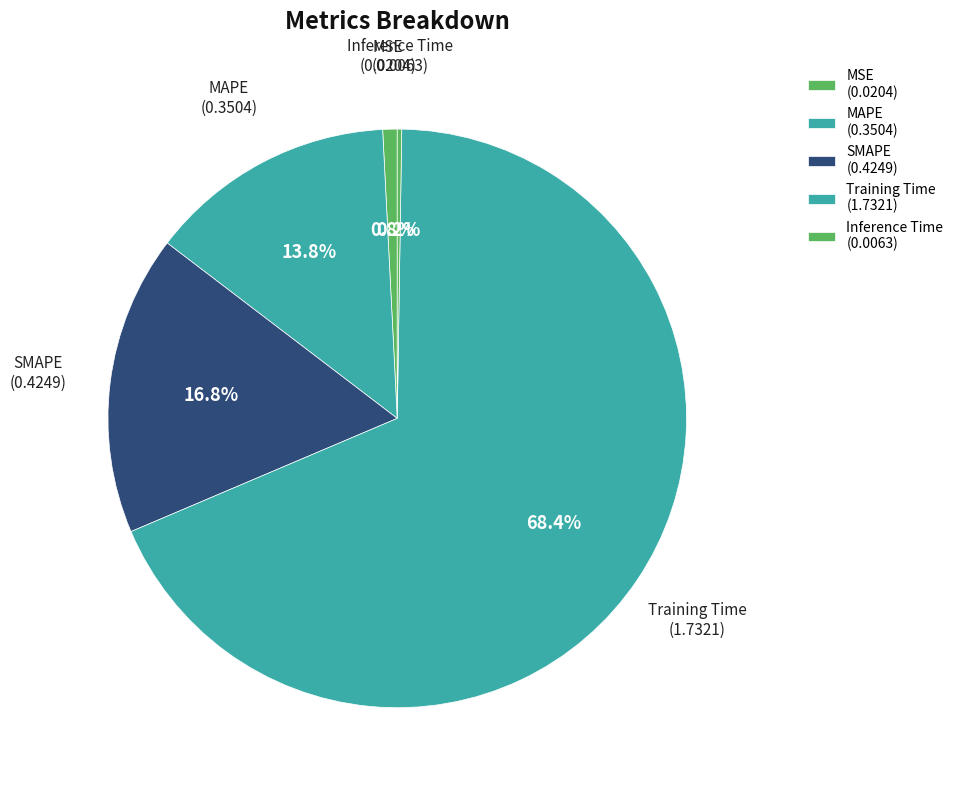

To the nearest percent, what is the combined percentage of SMAPE and Training Time?

85%